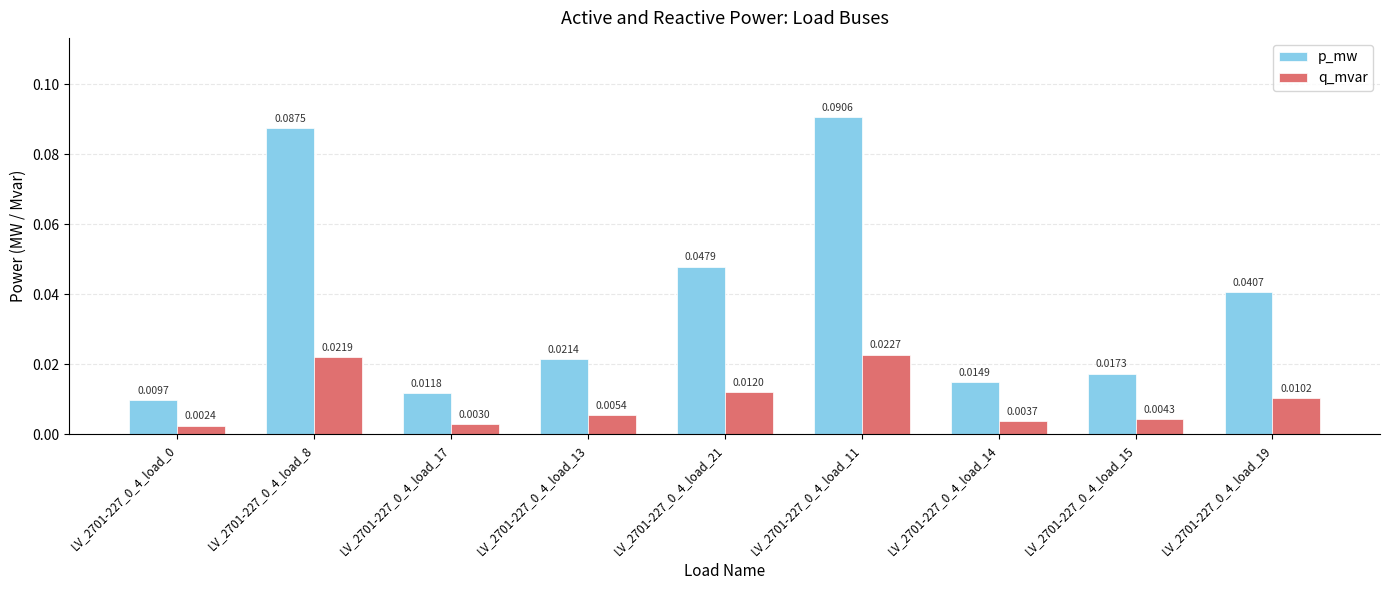

Which series changed the most between LV_2701-227_0_4_load_13 and LV_2701-227_0_4_load_15?

p_mw